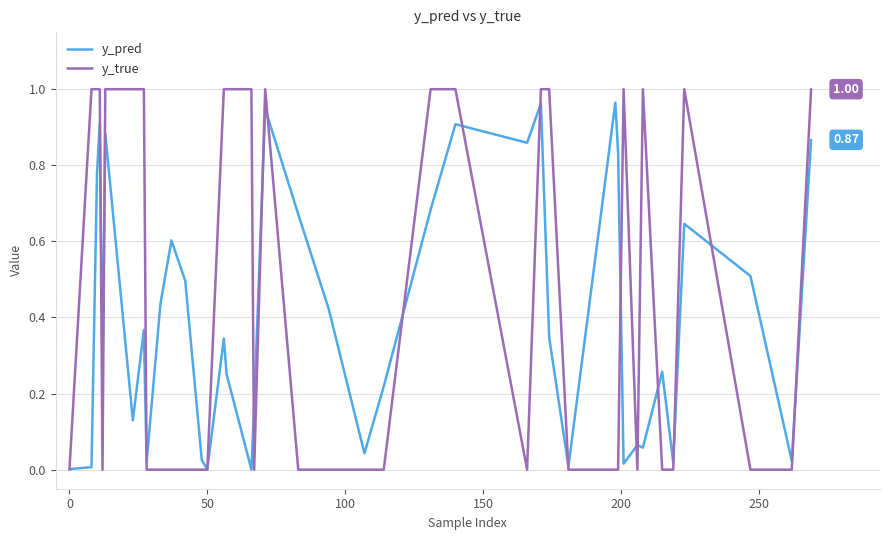

Rank the series by their average value, from highest to lowest.

y_true, y_pred